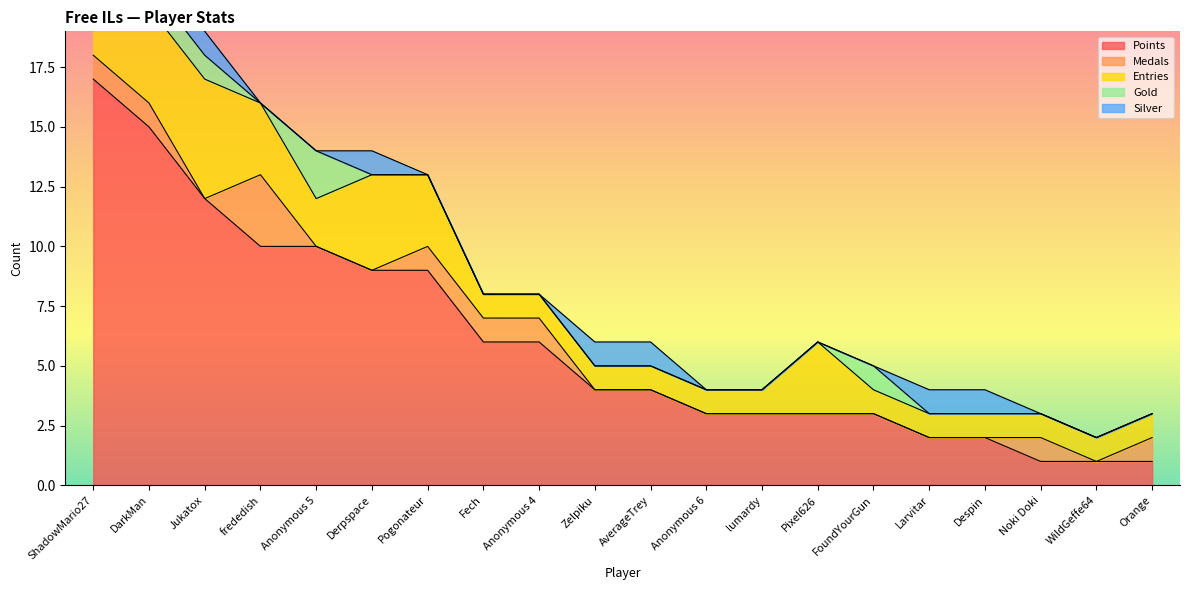

Rank the series by their maximum value, from lowest to highest.

Silver, Gold, Medals, Entries, Points